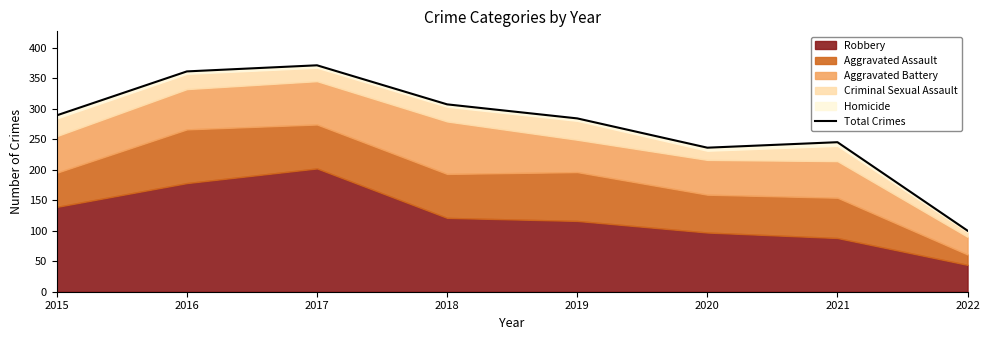

Does the chart have visible grid lines?

No